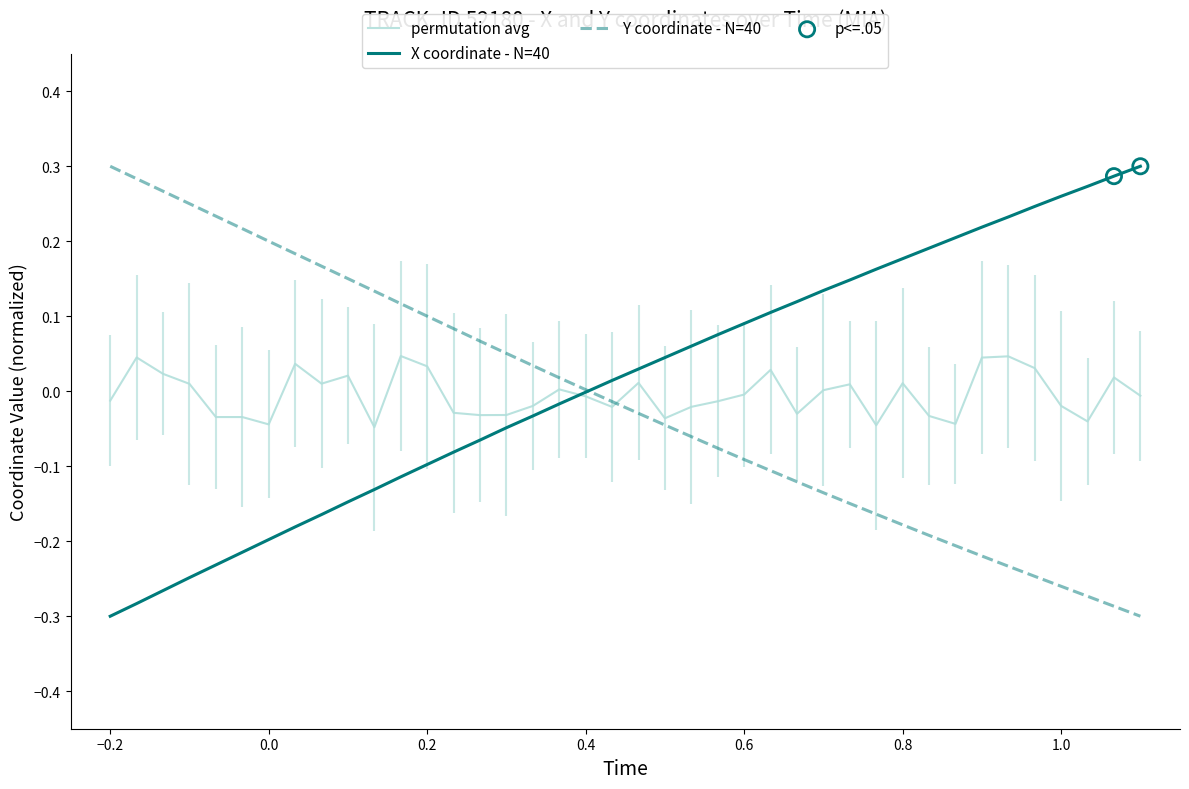

Which series contains the lowest Y value?

X coordinate - N=40